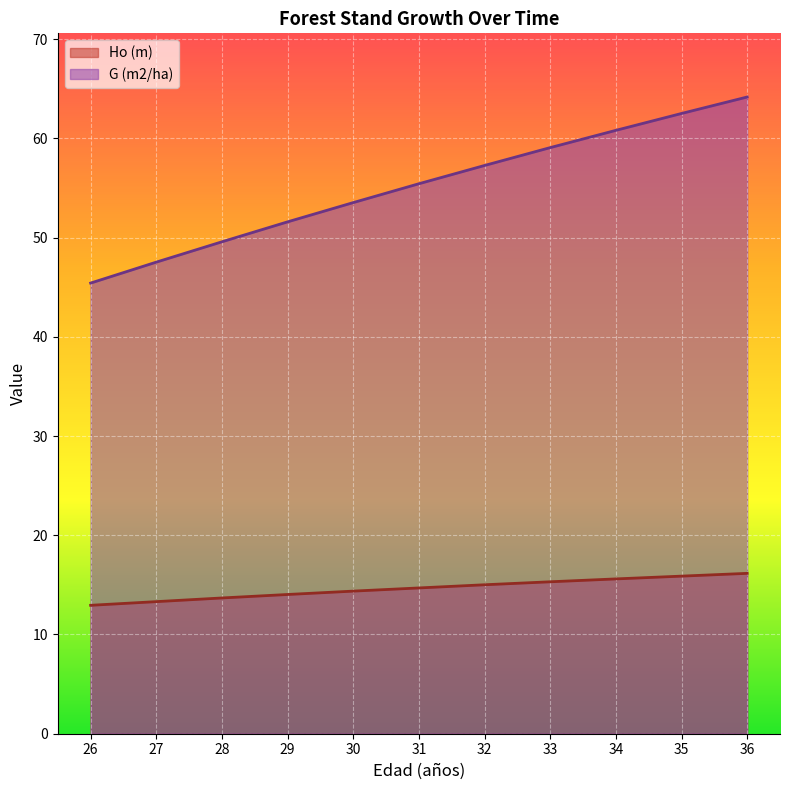

True or false: G (m2/ha) and Ho (m) intersect in this chart.

False